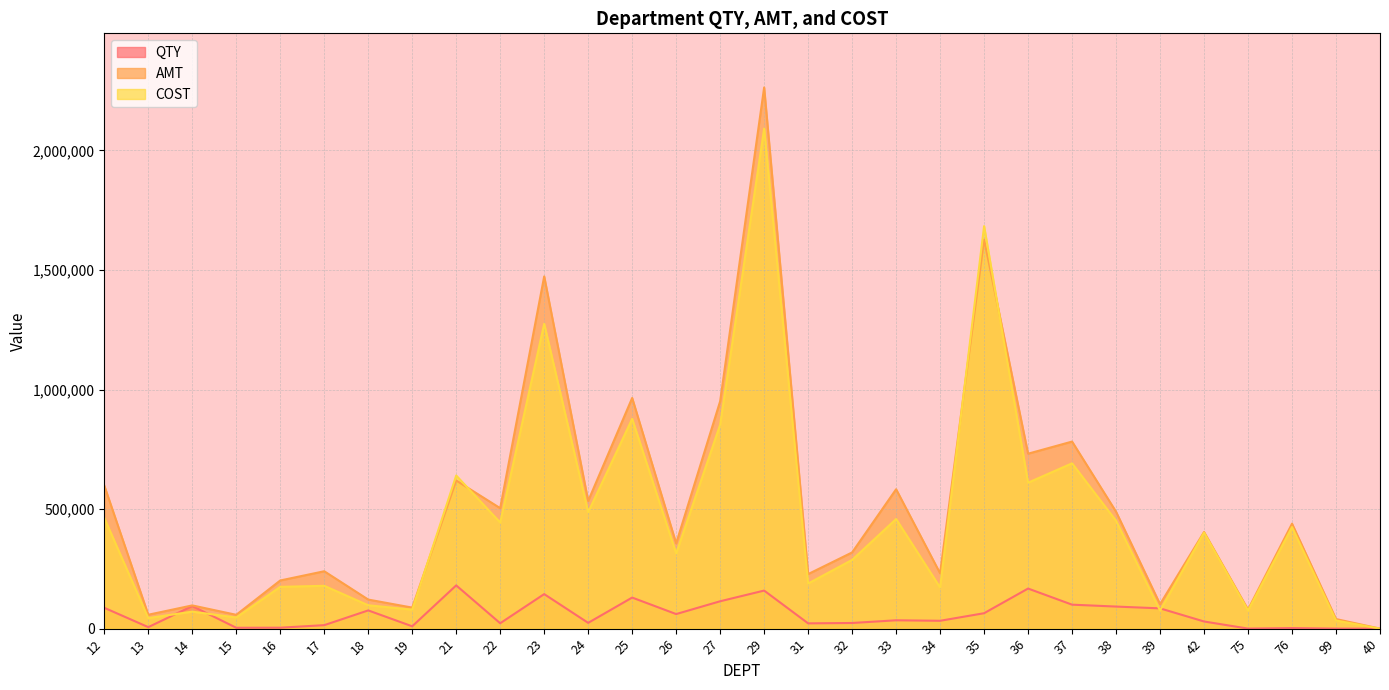

At how many categories does at least one series exceed 1592028?

2